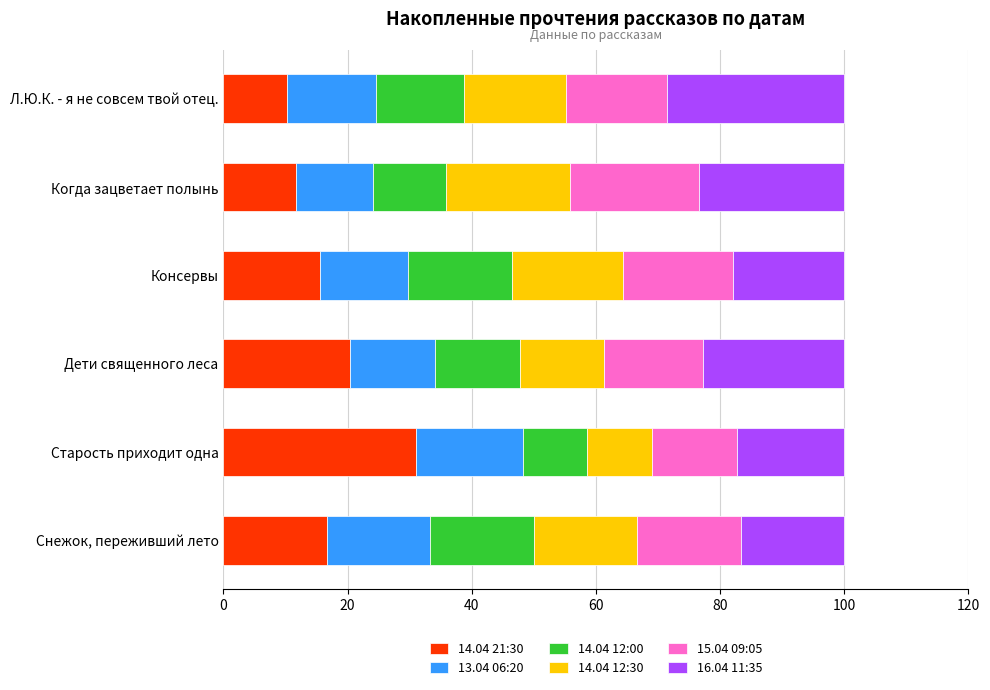

What is the maximum value for 14.04 21:30?

31.0